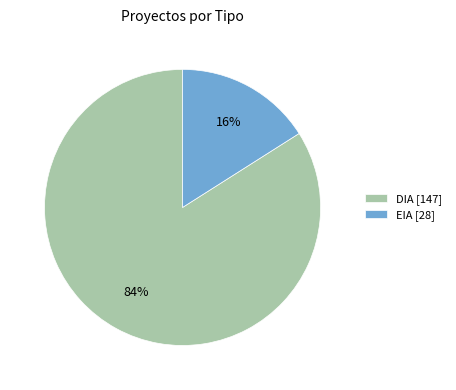

Is it true that DIA is 98% of the pie?

False